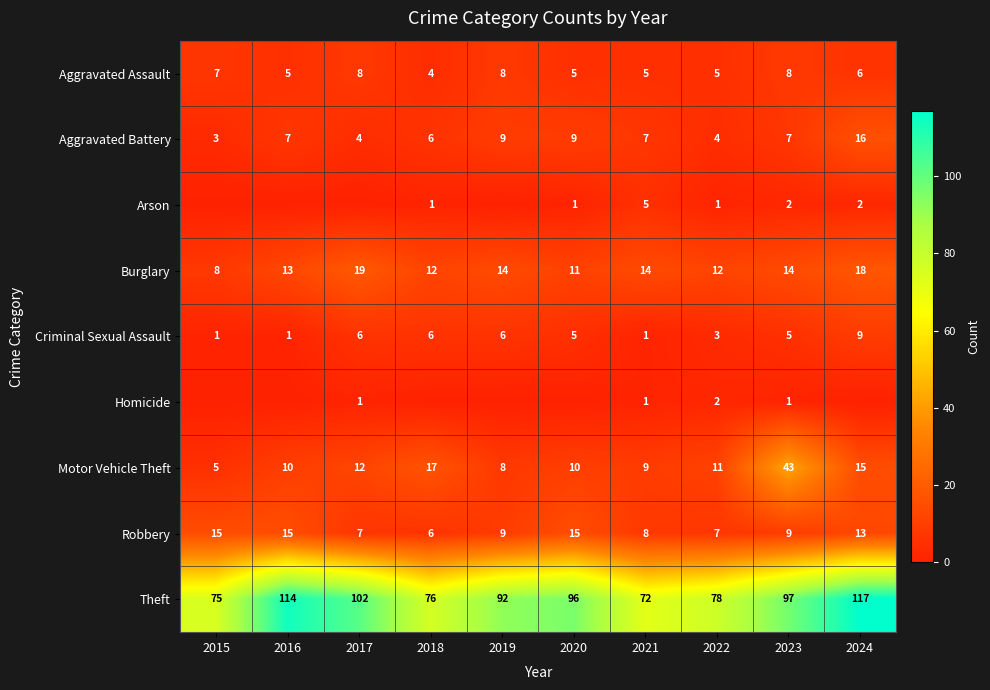

How many categories are shown in the chart?

10